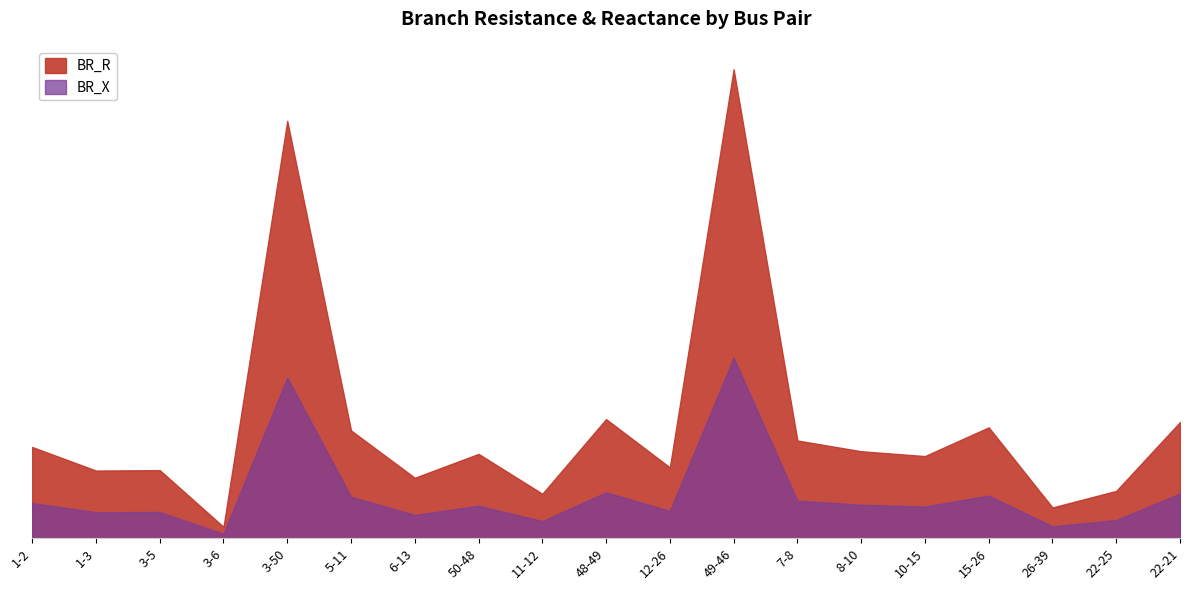

The BR_X series shows 0.2 at 3-5. True or false?

False